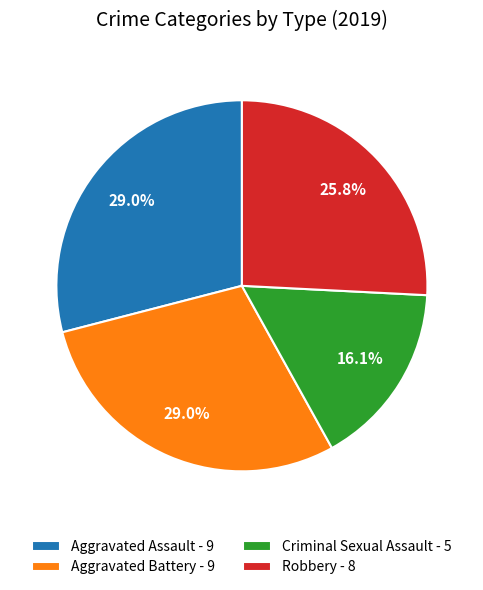

Which slice is the smallest?

Criminal Sexual Assault